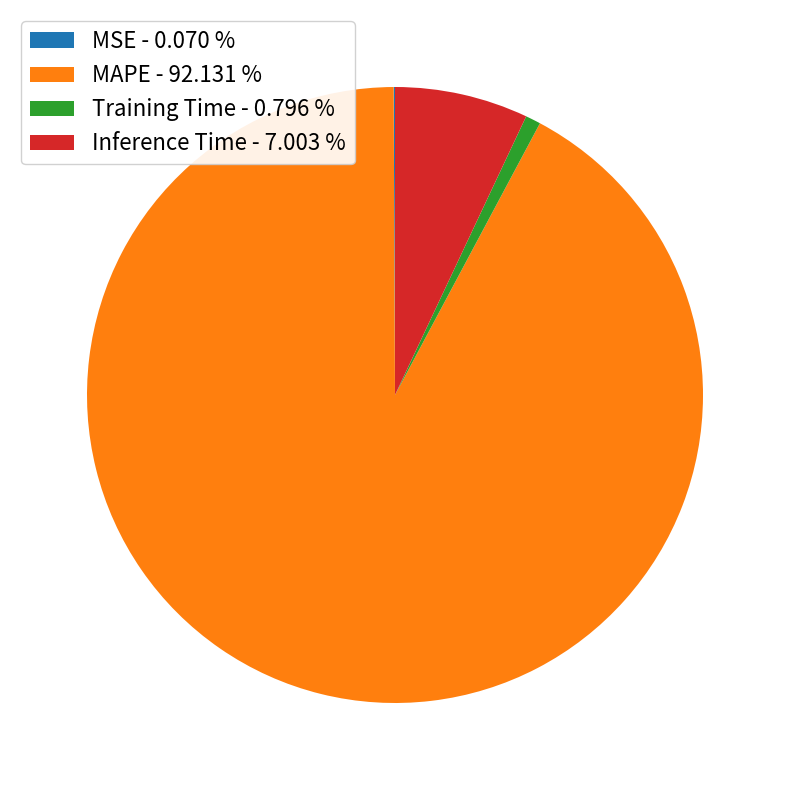

Do Inference Time - 7.003 % and MAPE - 92.131 % together represent more than half of the pie?

Yes